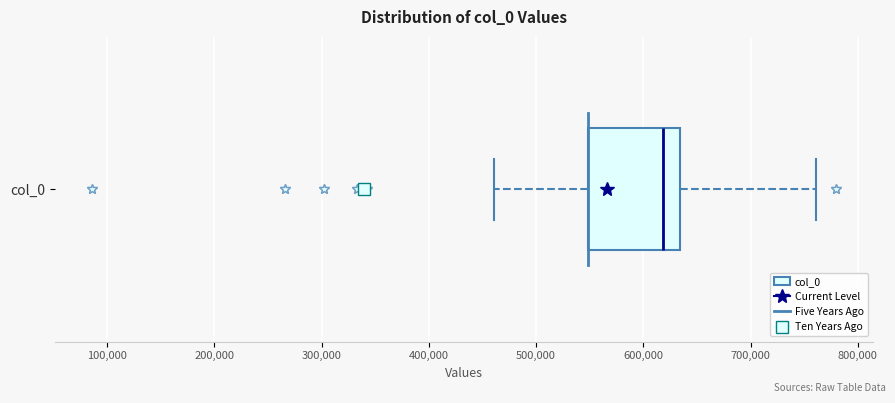

Transcribe this box plot: give where the median line is, the range the box spans, and where the two whiskers end, as read against the x-axis. The values are not printed on the chart, so give them approximately, as read against the axis.

median 620000, box 550000 to 630000, whiskers 460000 to 760000